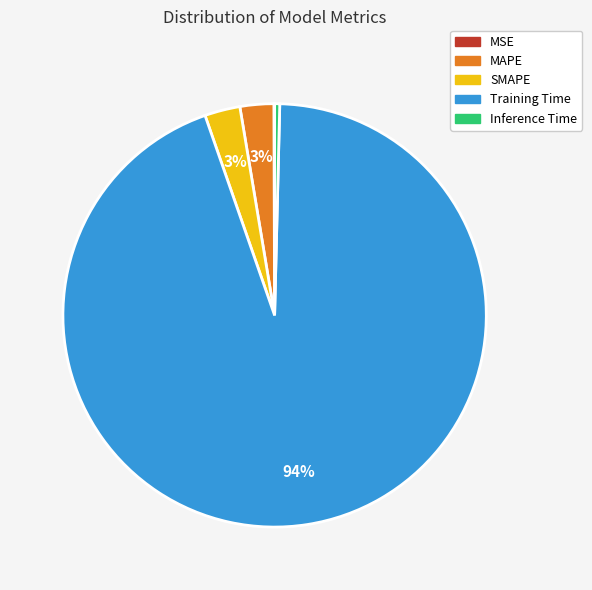

Which category has the biggest portion of the pie?

Training Time